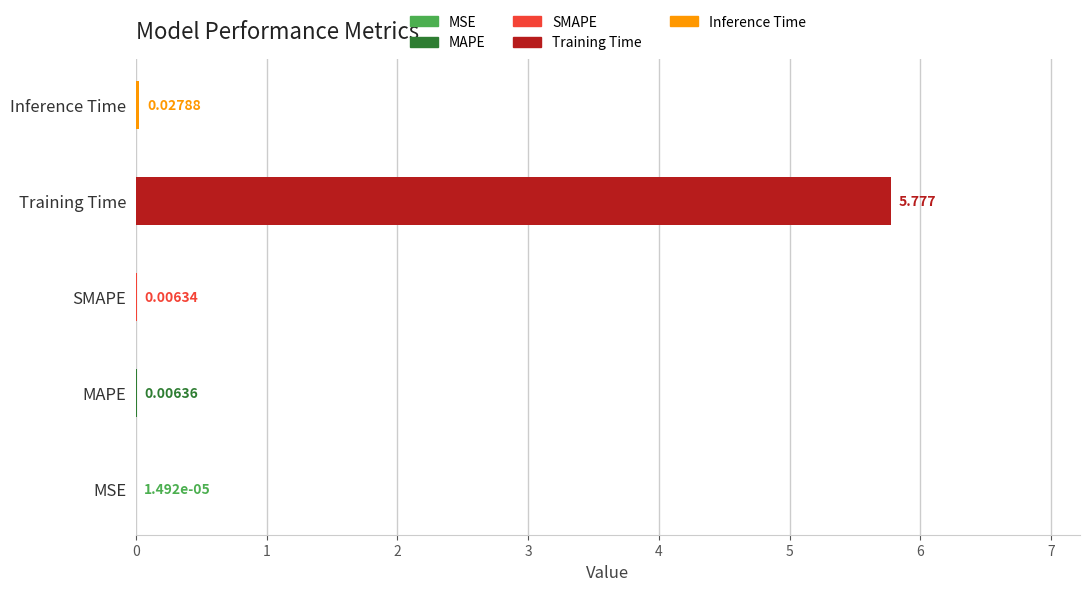

Where is the data nearest to the value 2?

Inference Time